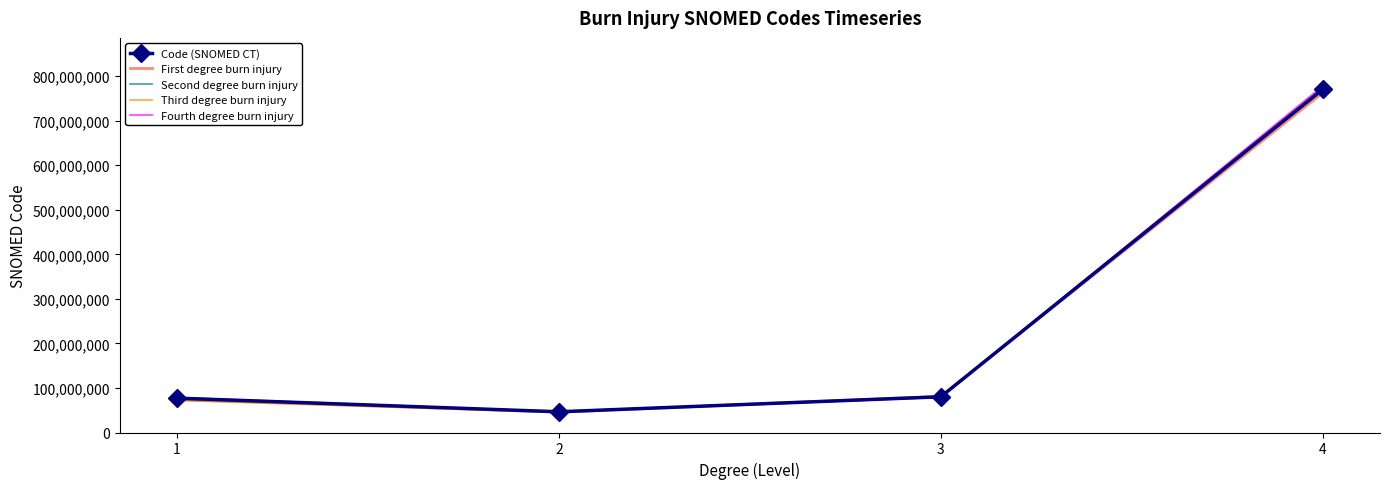

At how many categories does at least one series exceed 311412258?

1